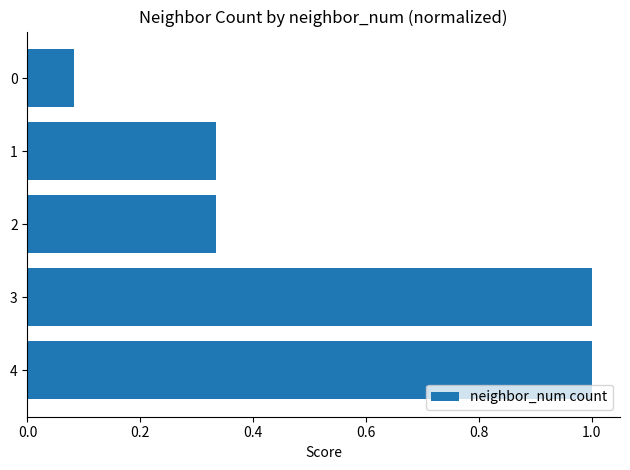

What is the value of the 4th bar from the top?

1.0